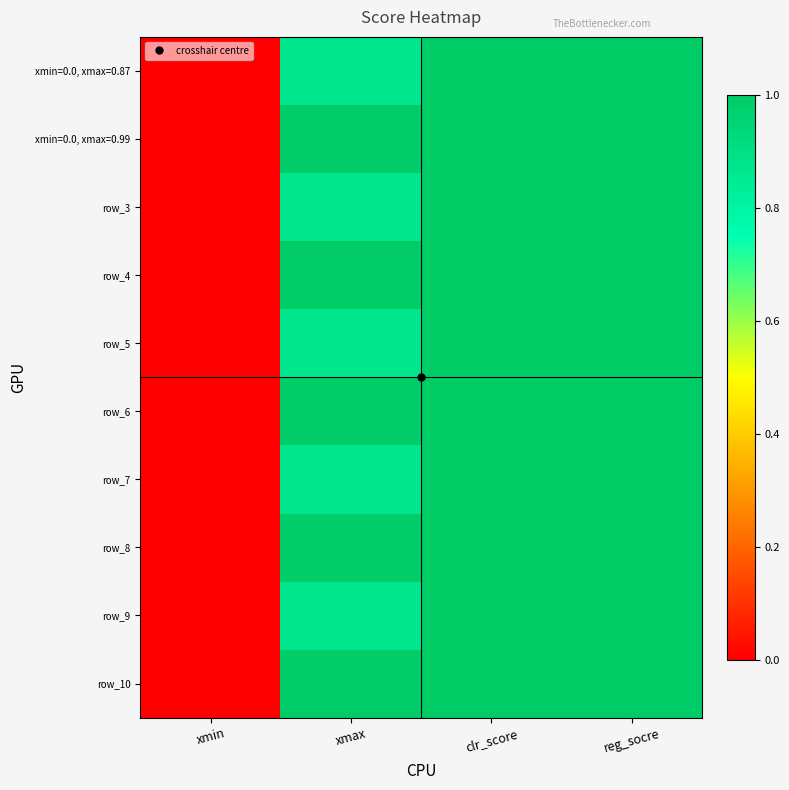

What is the difference between the maximum and minimum values in the row_9 series?

1.0